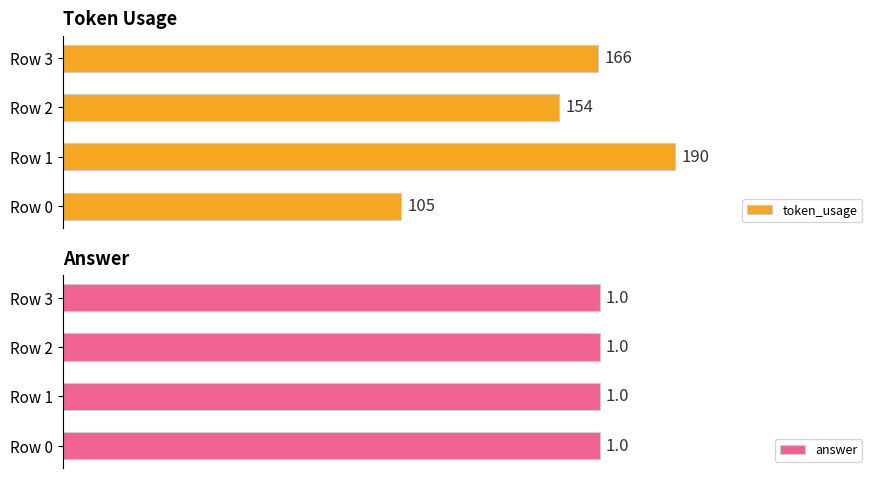

What is the value of the token_usage bar at the 3rd from the left?

154.0